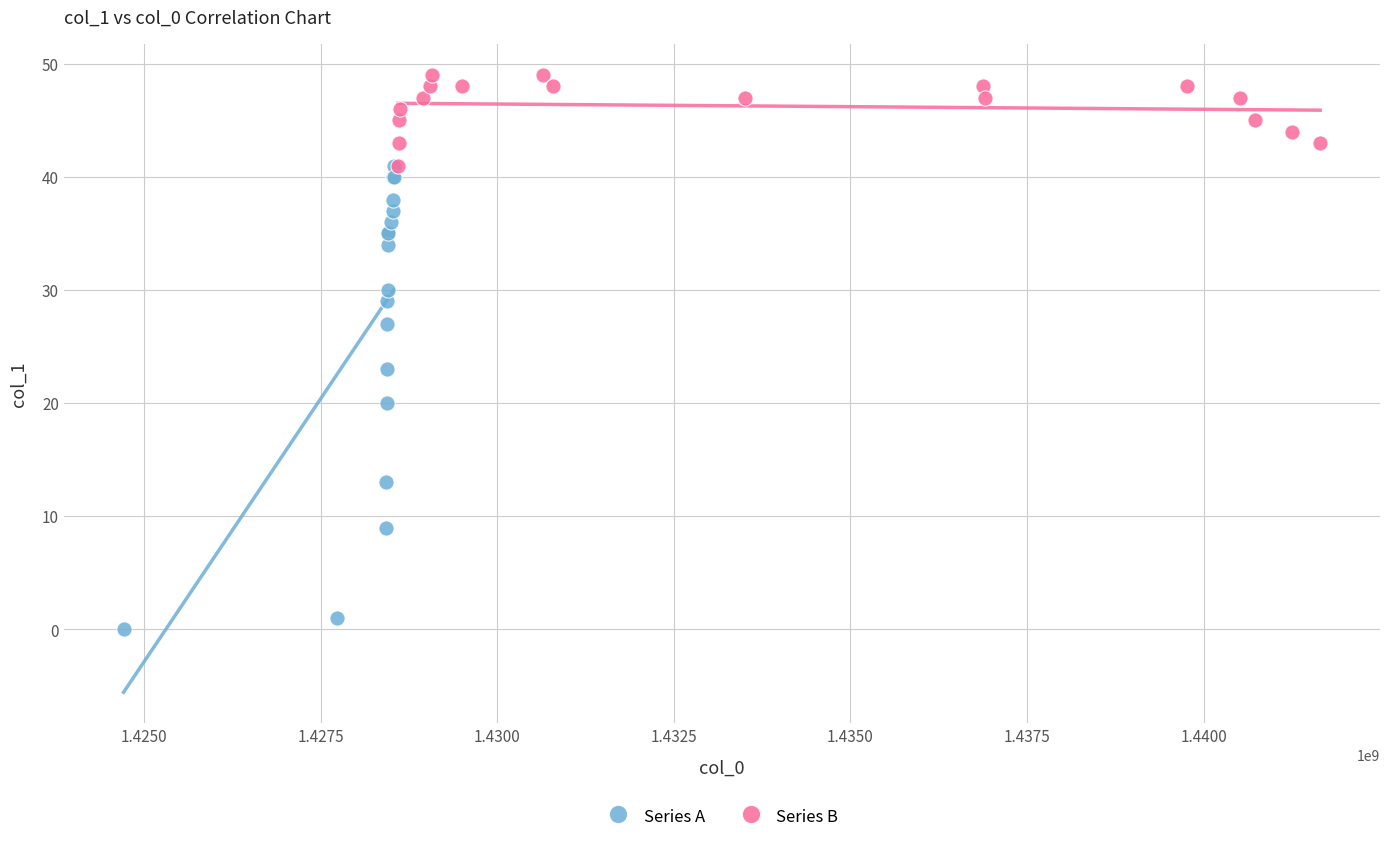

Which series has the largest Y range (max minus min)?

Series A